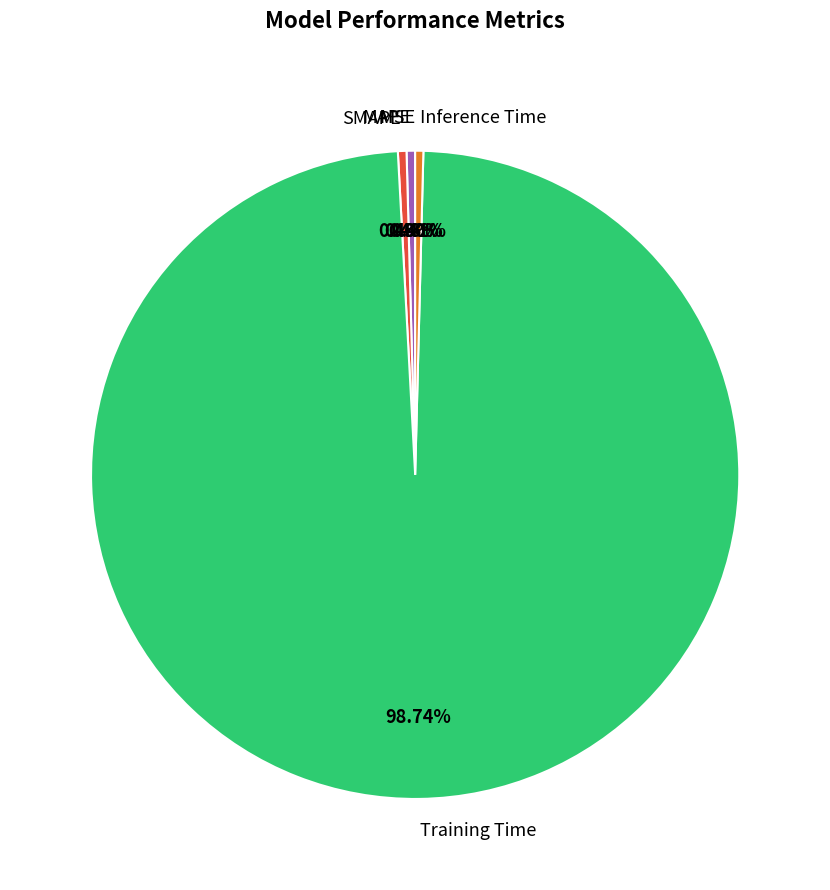

To the nearest percent, what is the average slice percentage?

20%